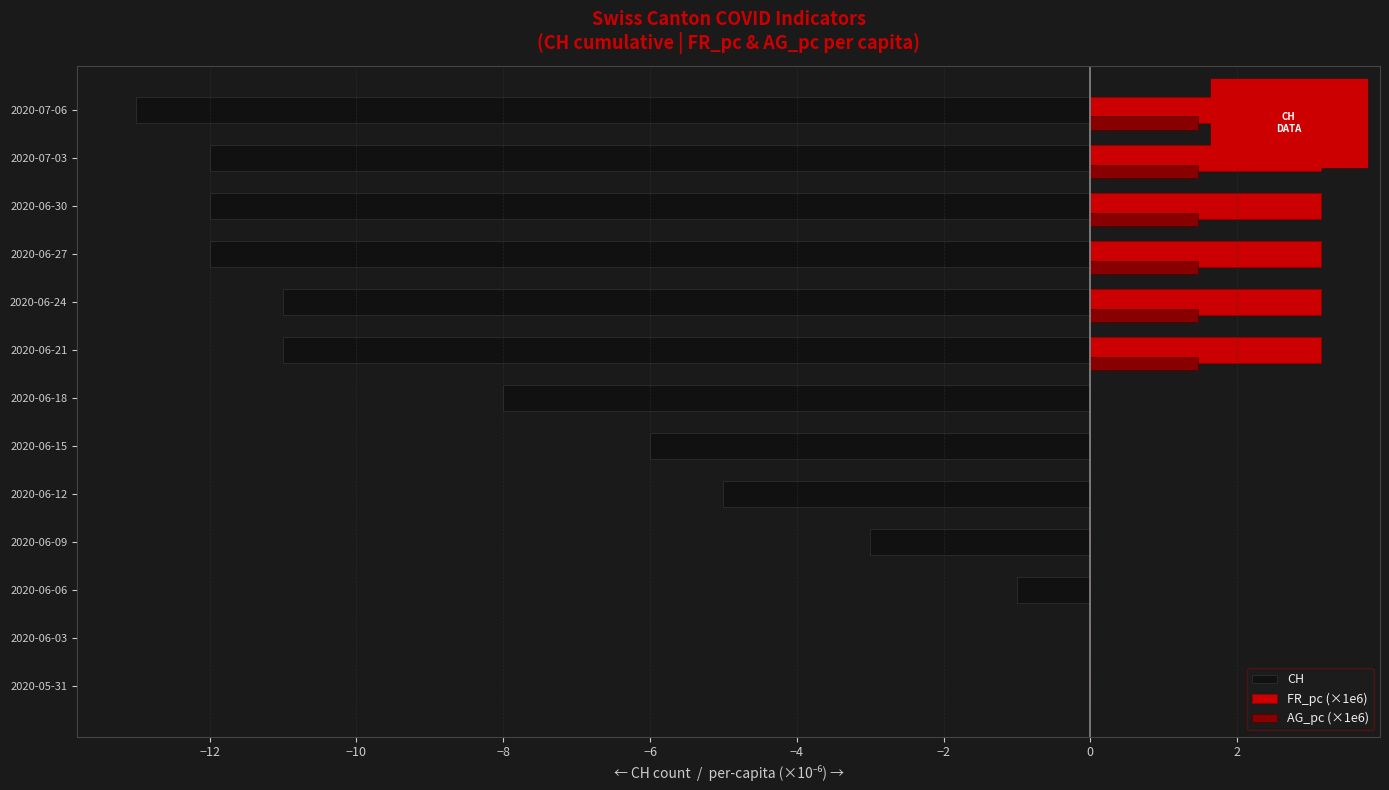

Is it true that AG_pc (×1e6) equals 1.5 at 2020-06-24?

True